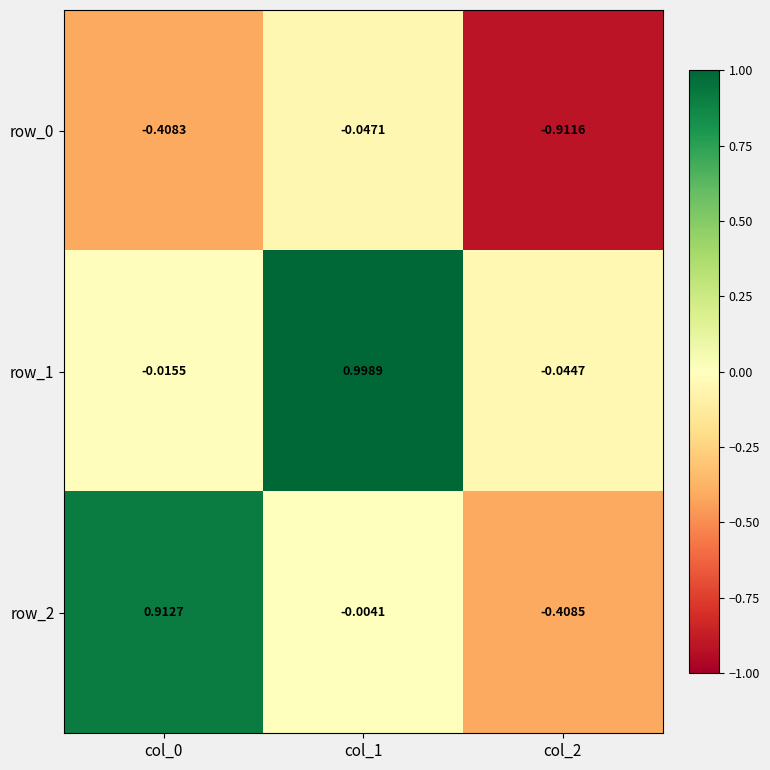

Which series has the largest range (max minus min)?

row_2